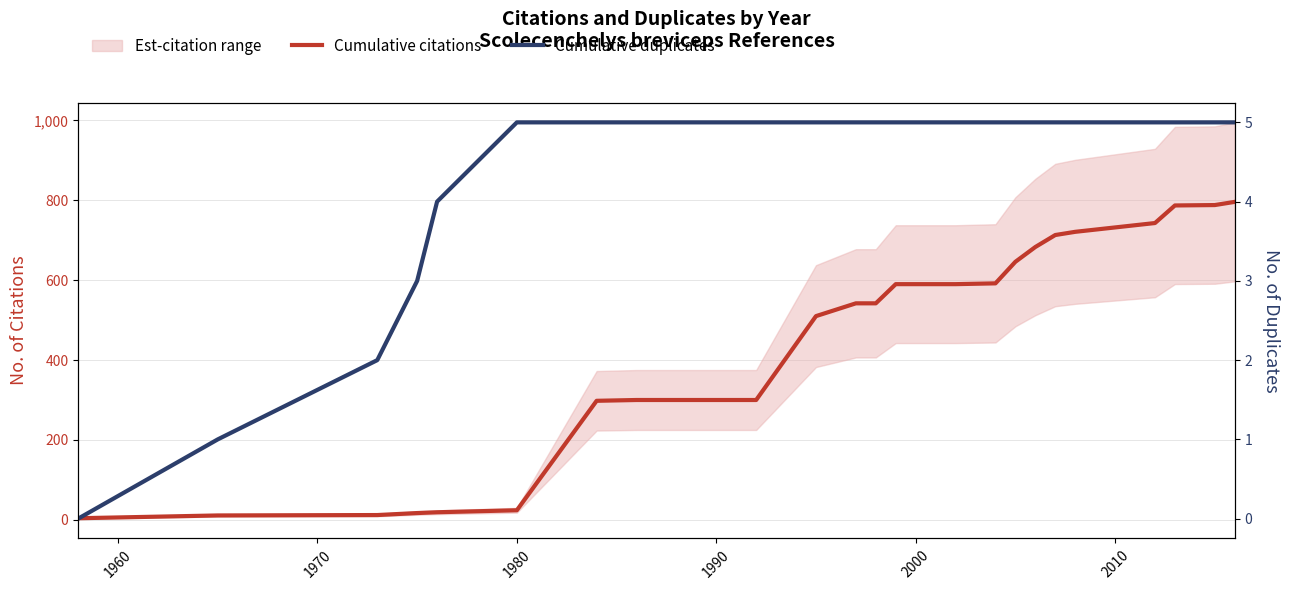

True or false: Cumulative citations has more than 0 interior local peaks.

False